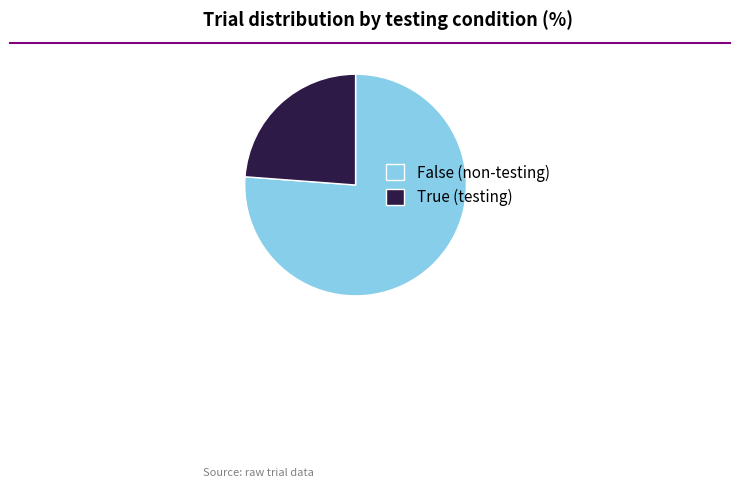

Is it true that True (testing) is 24% of the pie?

True